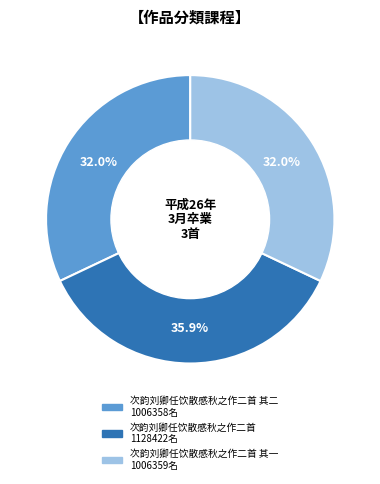

Is there a majority slice in this chart?

No